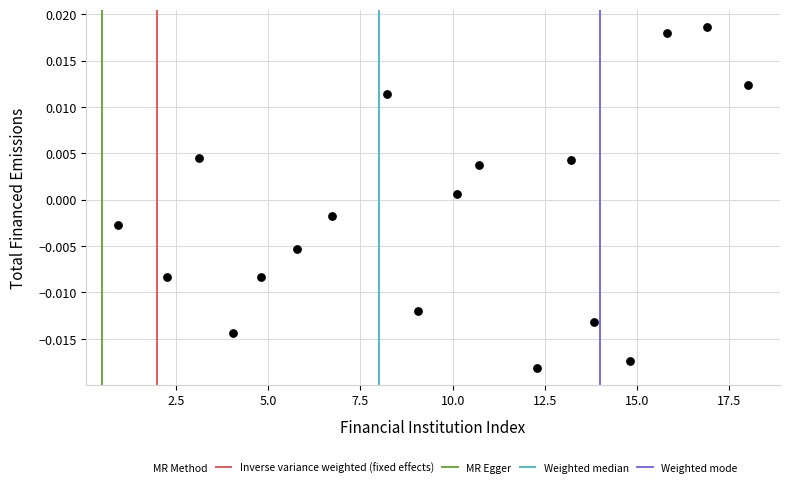

What is the range of X values (max minus min)?

17.1